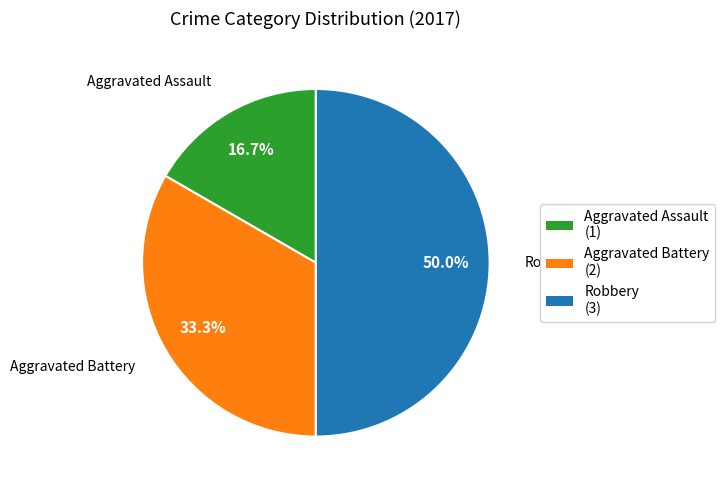

Which has a higher value, Aggravated Battery (2) or Robbery (3)?

Robbery (3)